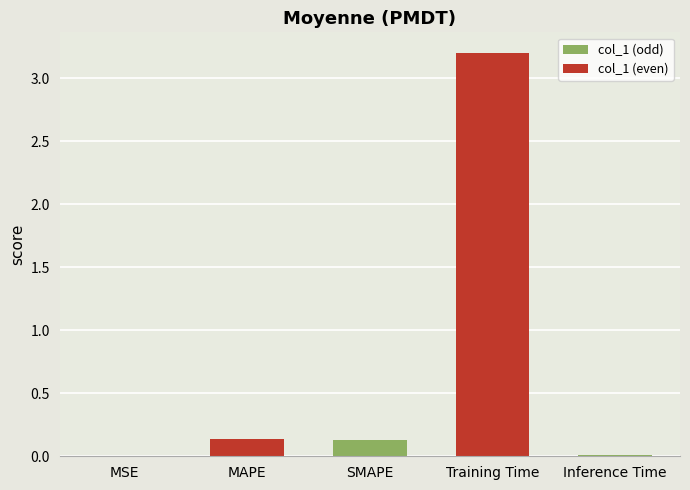

What is the maximum value shown in the chart?

3.2